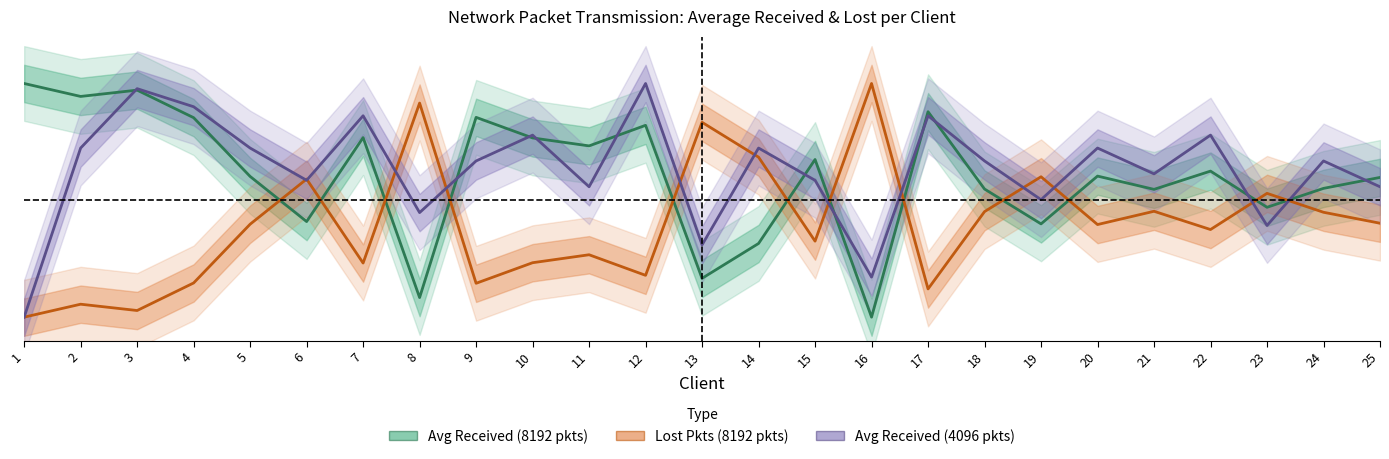

What is the difference between the Avg Received (8192 pkts) values at 12 and 18?

0.3